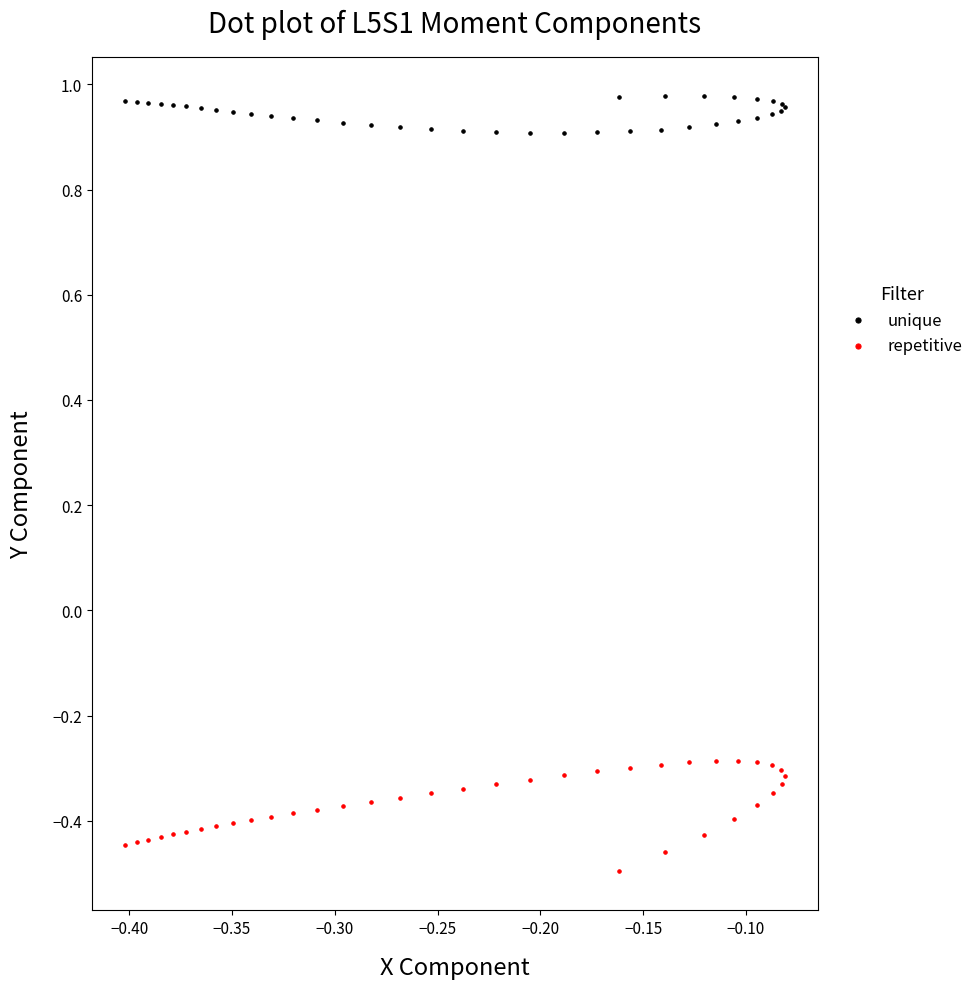

Which series has the largest Y range (max minus min)?

repetitive